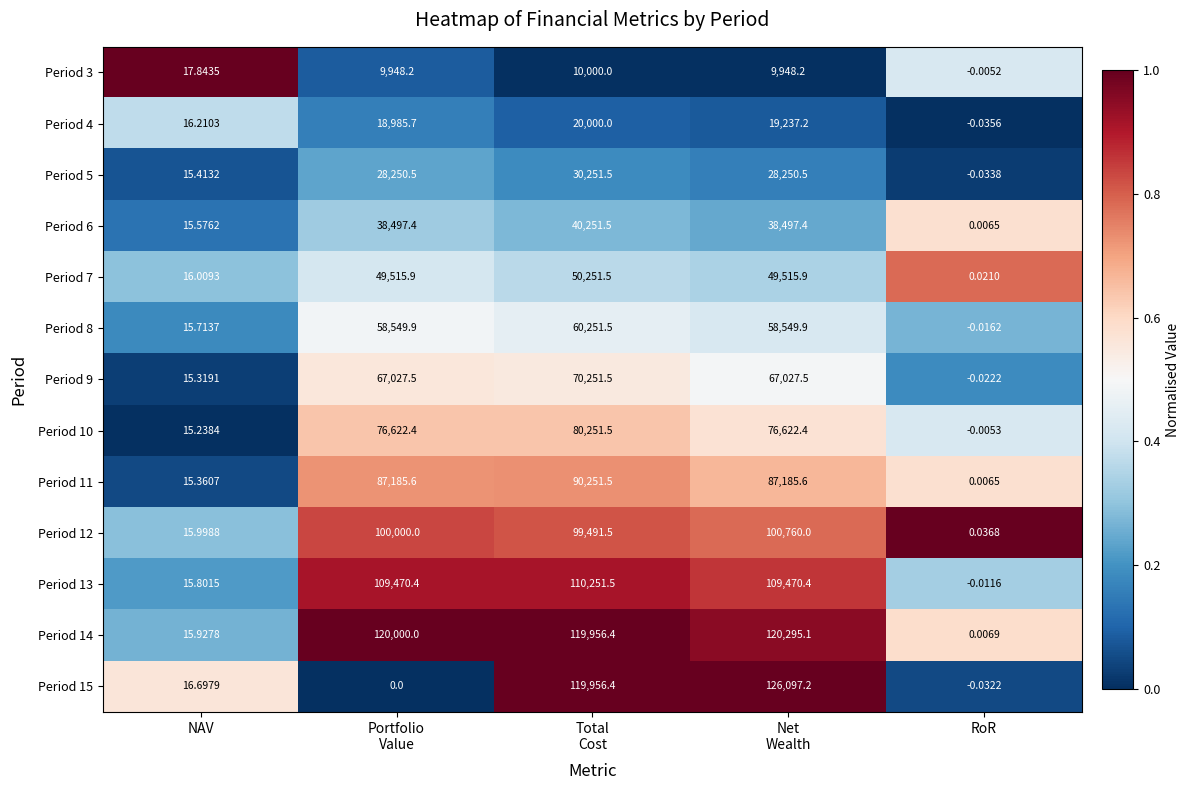

How many values in Period 9 are above zero?

4